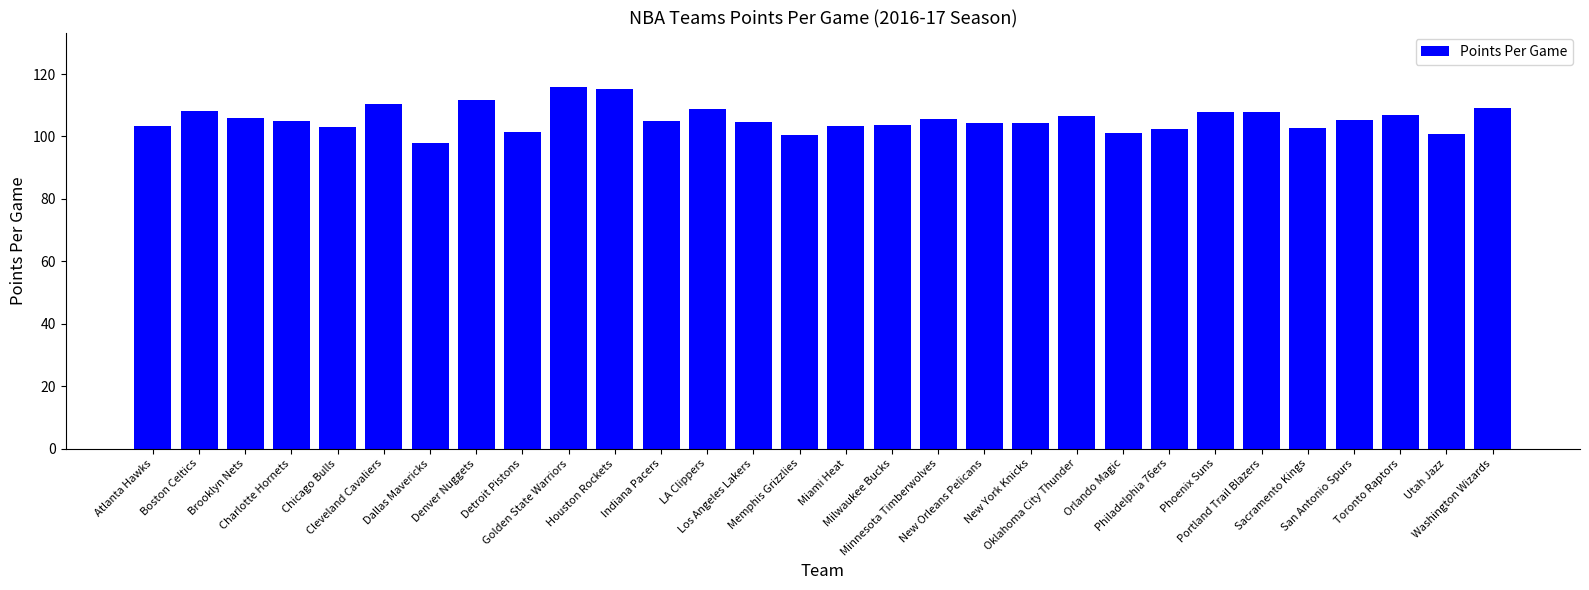

What is the maximum value shown in the chart?

115.9